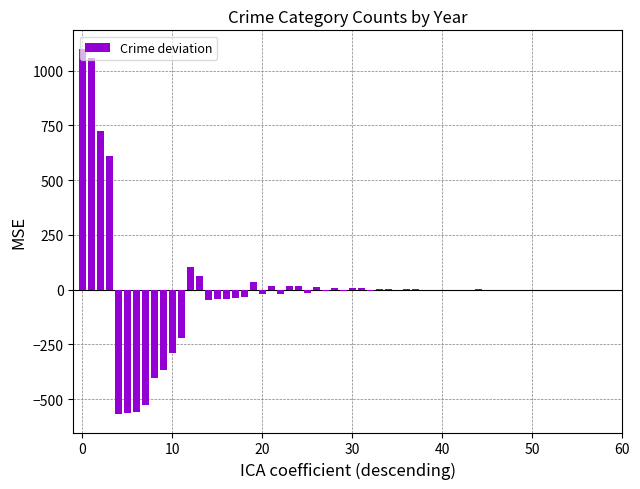

What is the greatest value displayed?

1100.5